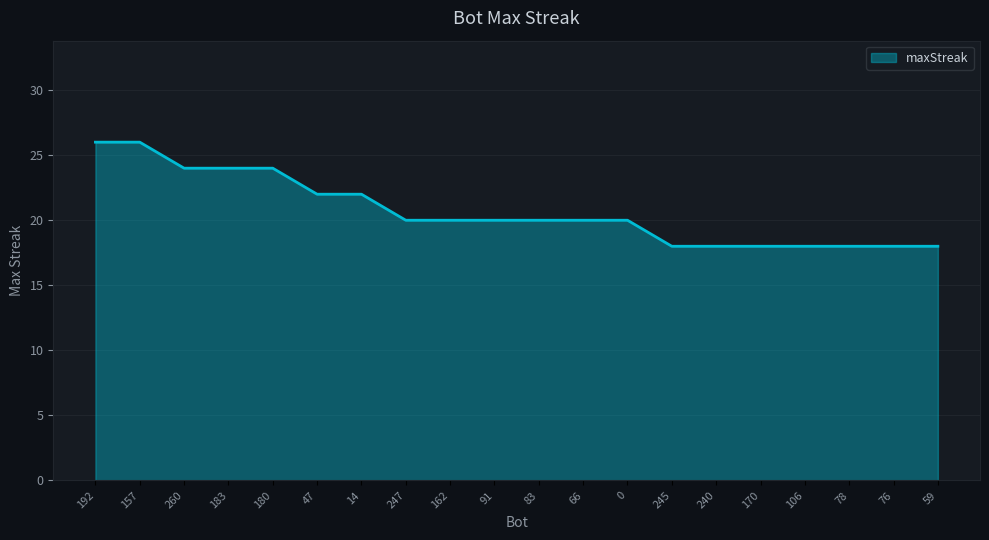

What is the change in value from 260 to 245?

-6